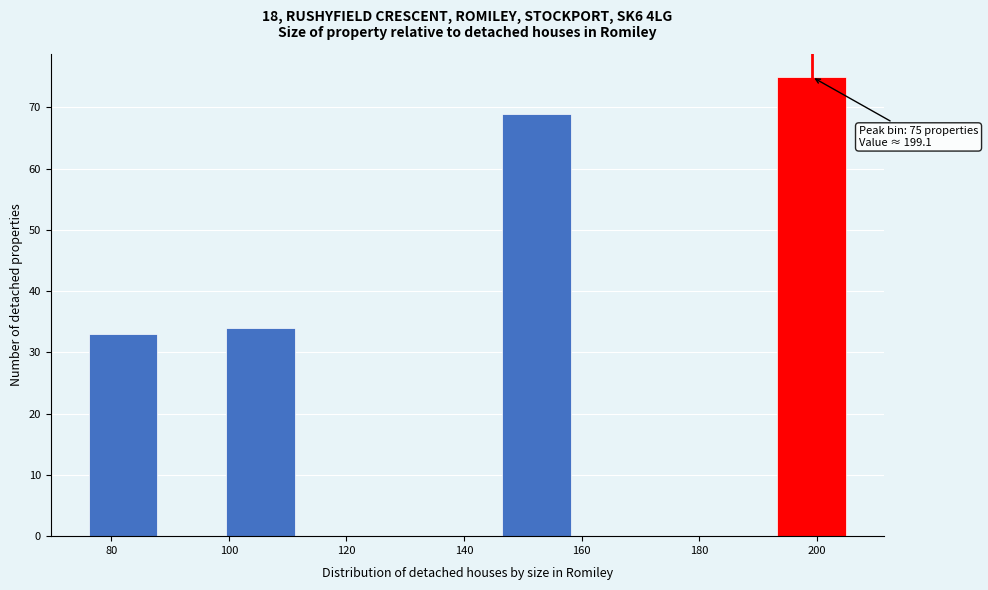

Which range on the x-axis has the tallest bar?

194 to 206